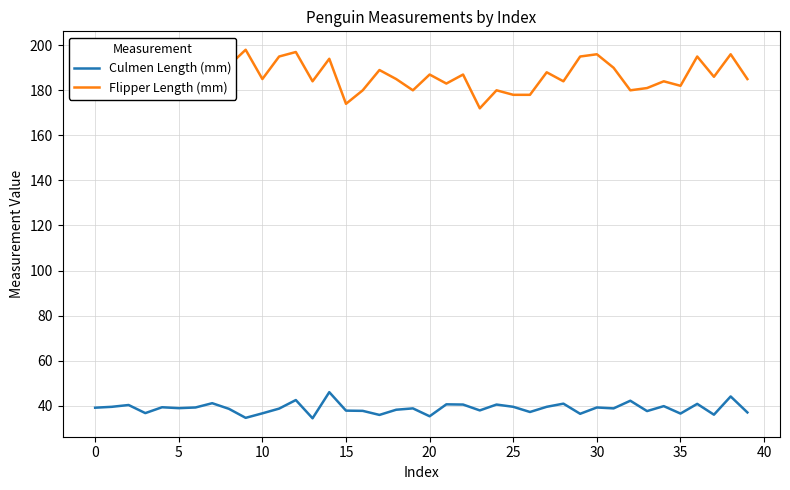

True or false: Culmen Length (mm) has more than 2 interior local peaks.

True